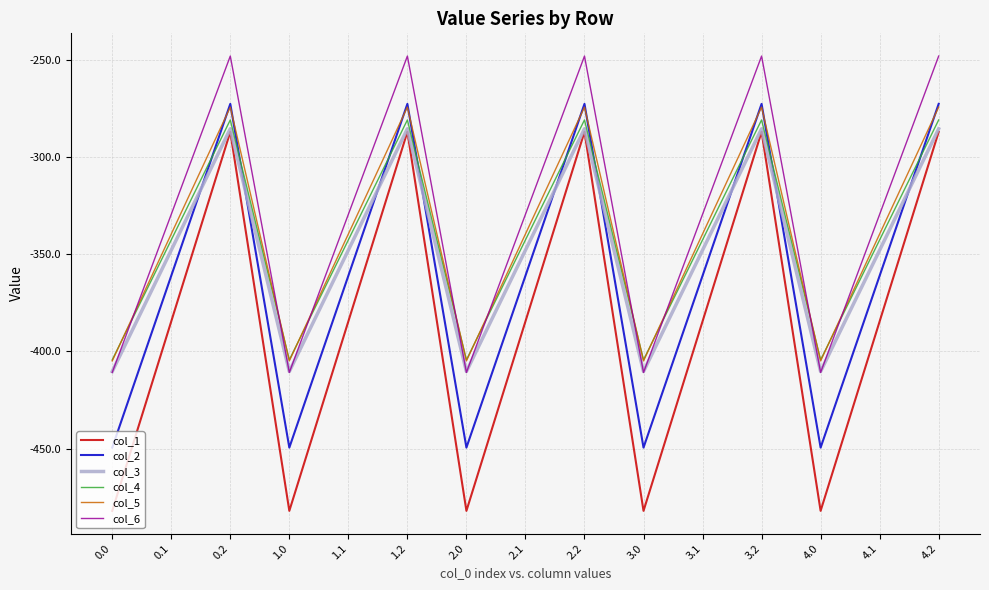

Where does the col_3 series first go above -347?

0.2